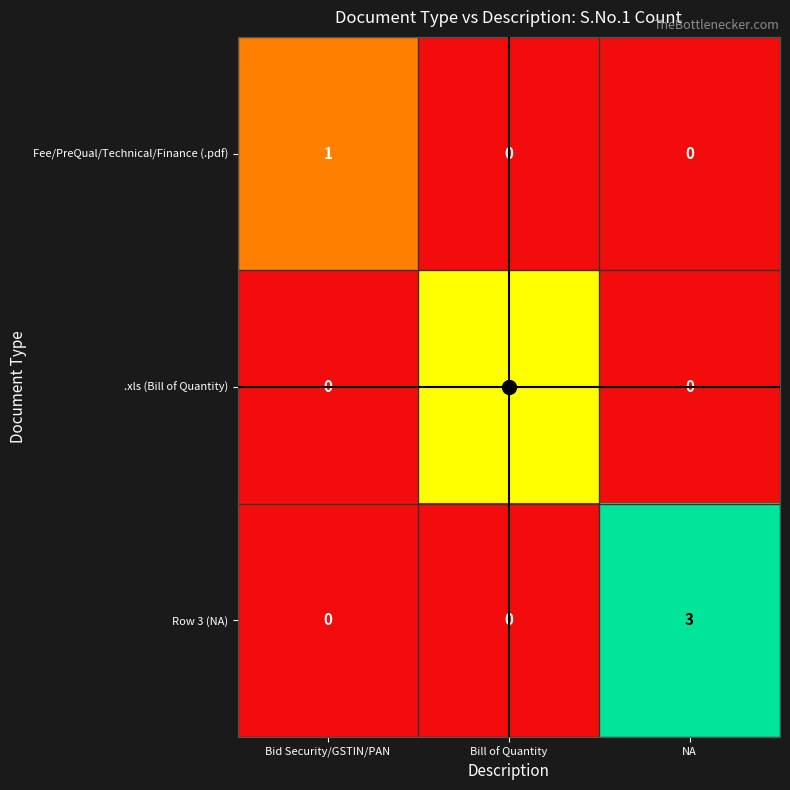

What is the total value across all series at Bill of Quantity?

2